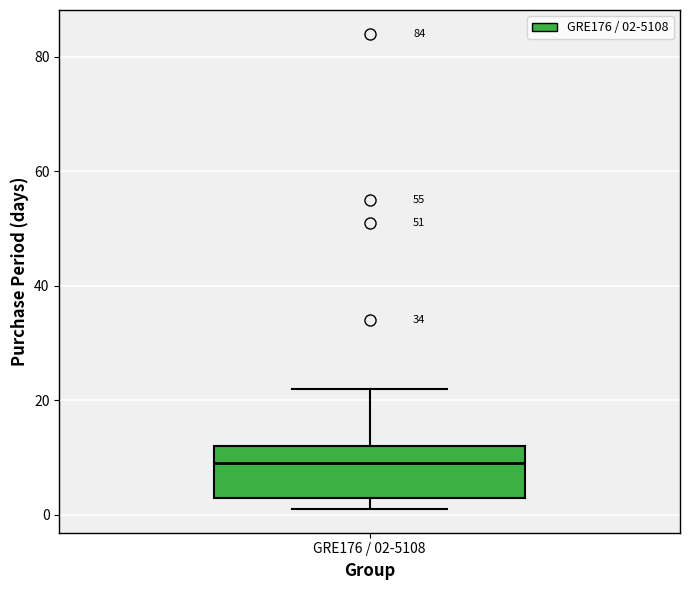

Where is the lower edge of the box for GRE176 / 02-5108 on the y-axis? The values are not printed on the chart, so give them approximately, as read against the axis.

4